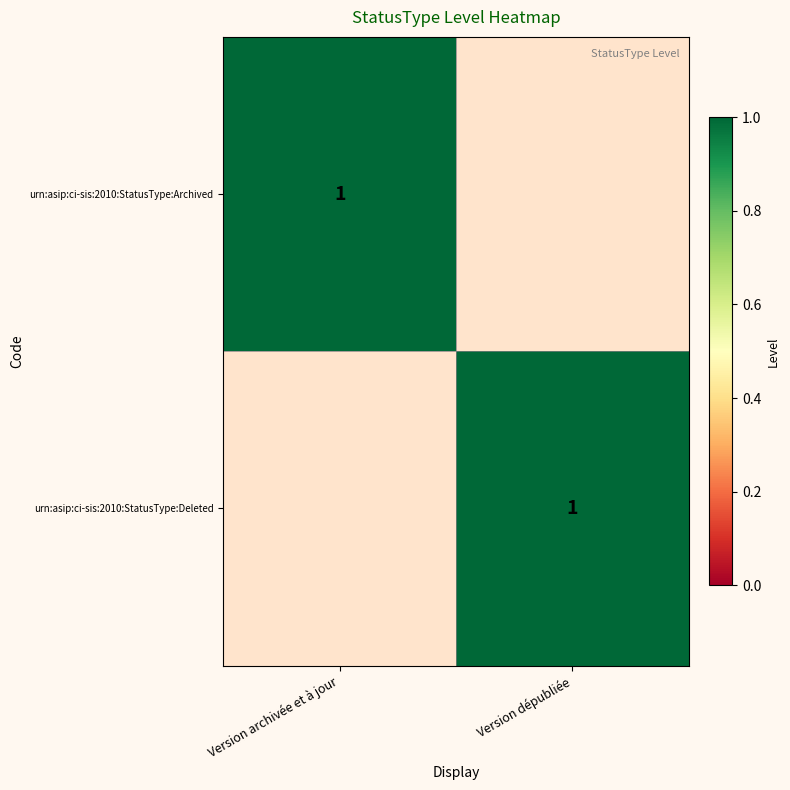

True or false: urn:asip:ci-sis:2010:StatusType:Archived has a value of 1 at Version archivée et à jour.

True